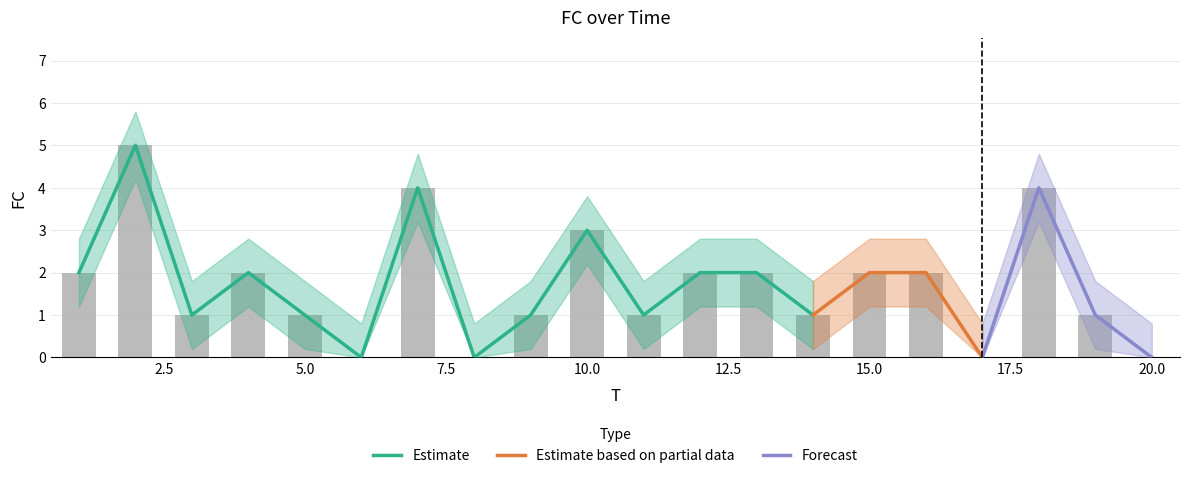

What is the change in value from 14 to 20?

-1